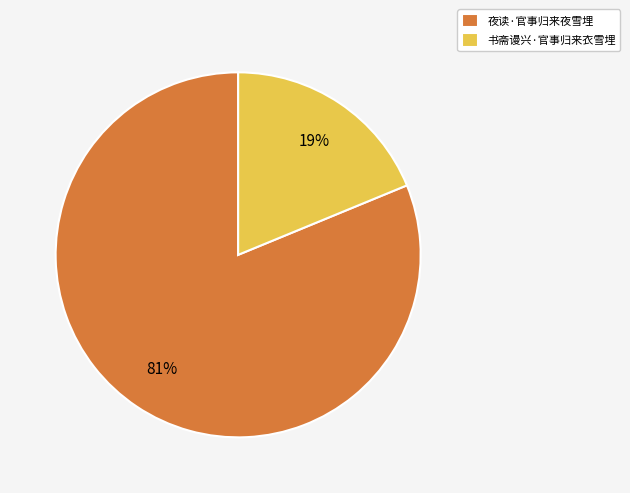

Which category has the biggest portion of the pie?

夜读·官事归来夜雪埋